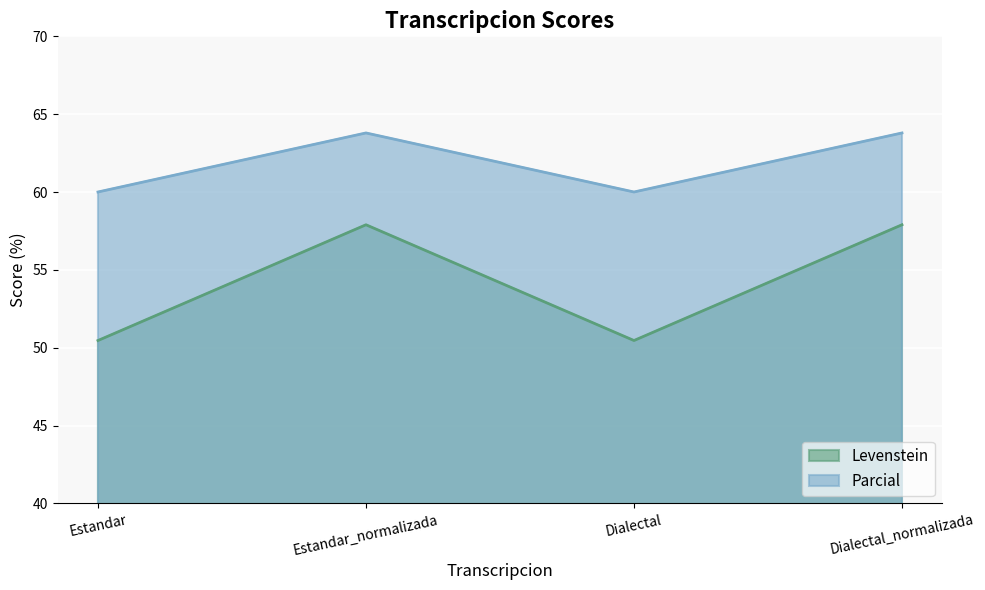

Count the number of categories in the chart.

4